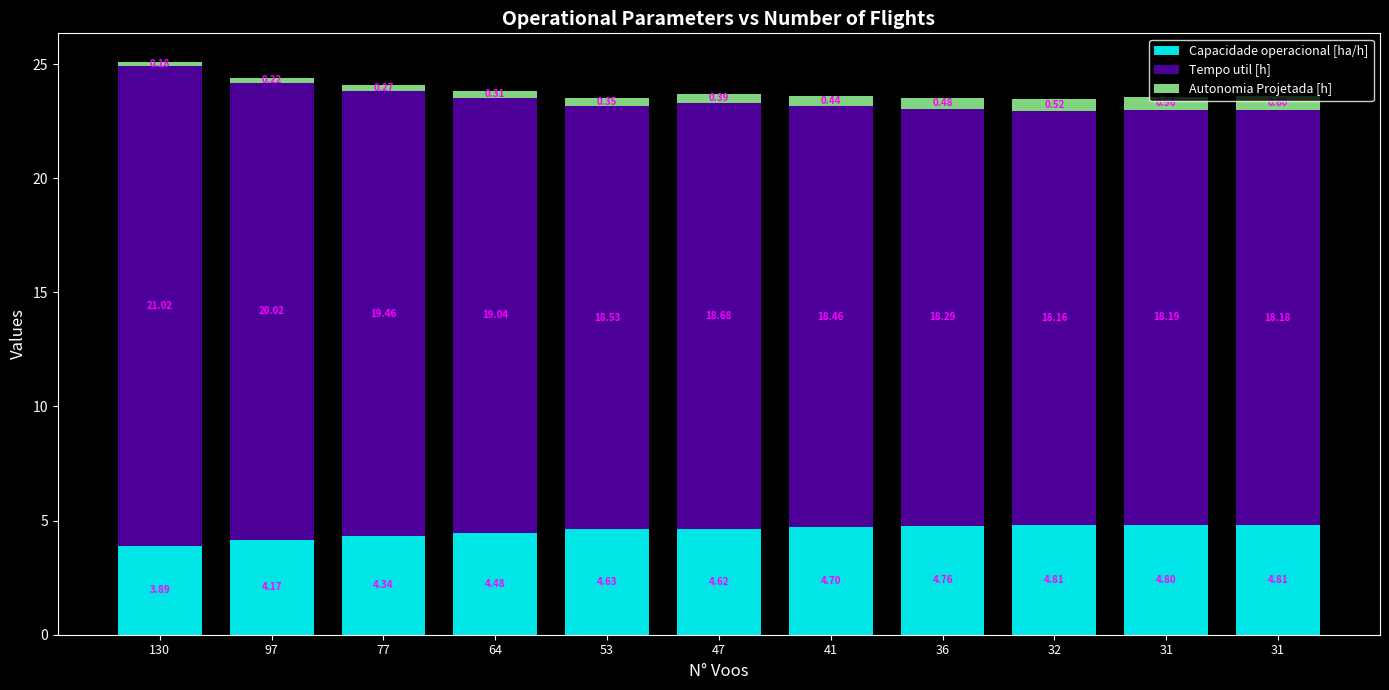

What is the difference between the second highest and minimum values in the Autonomia Projetada [h] series?

0.4